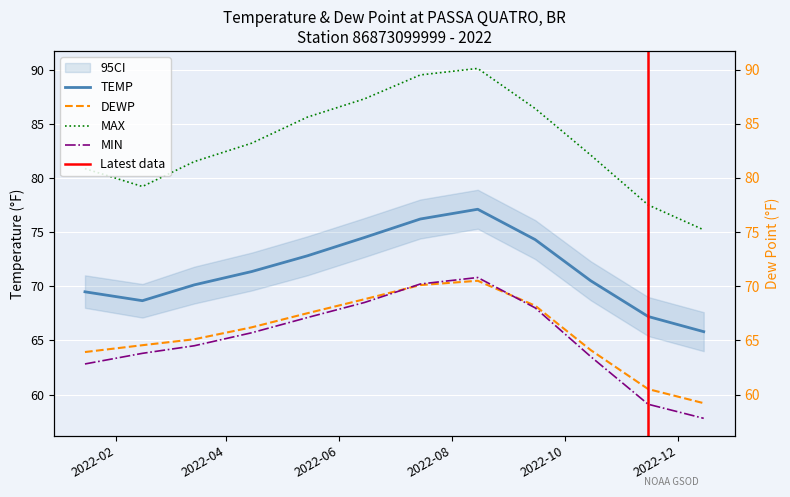

The MIN series shows 68.0 at 2022-09. True or false?

True